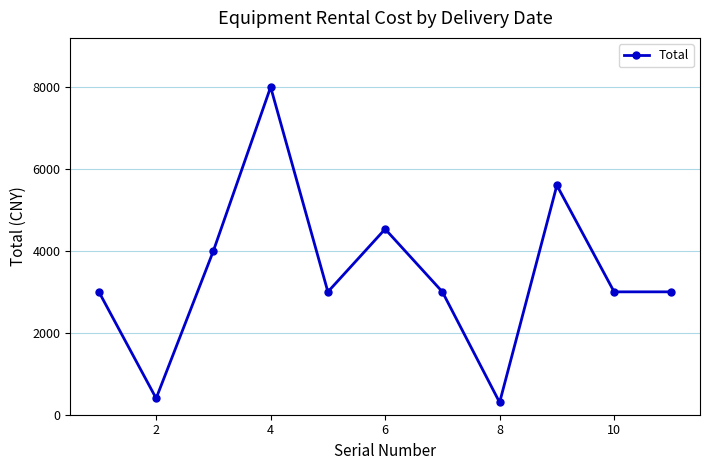

How many points are higher than both their immediate neighbors (excluding endpoints)?

3